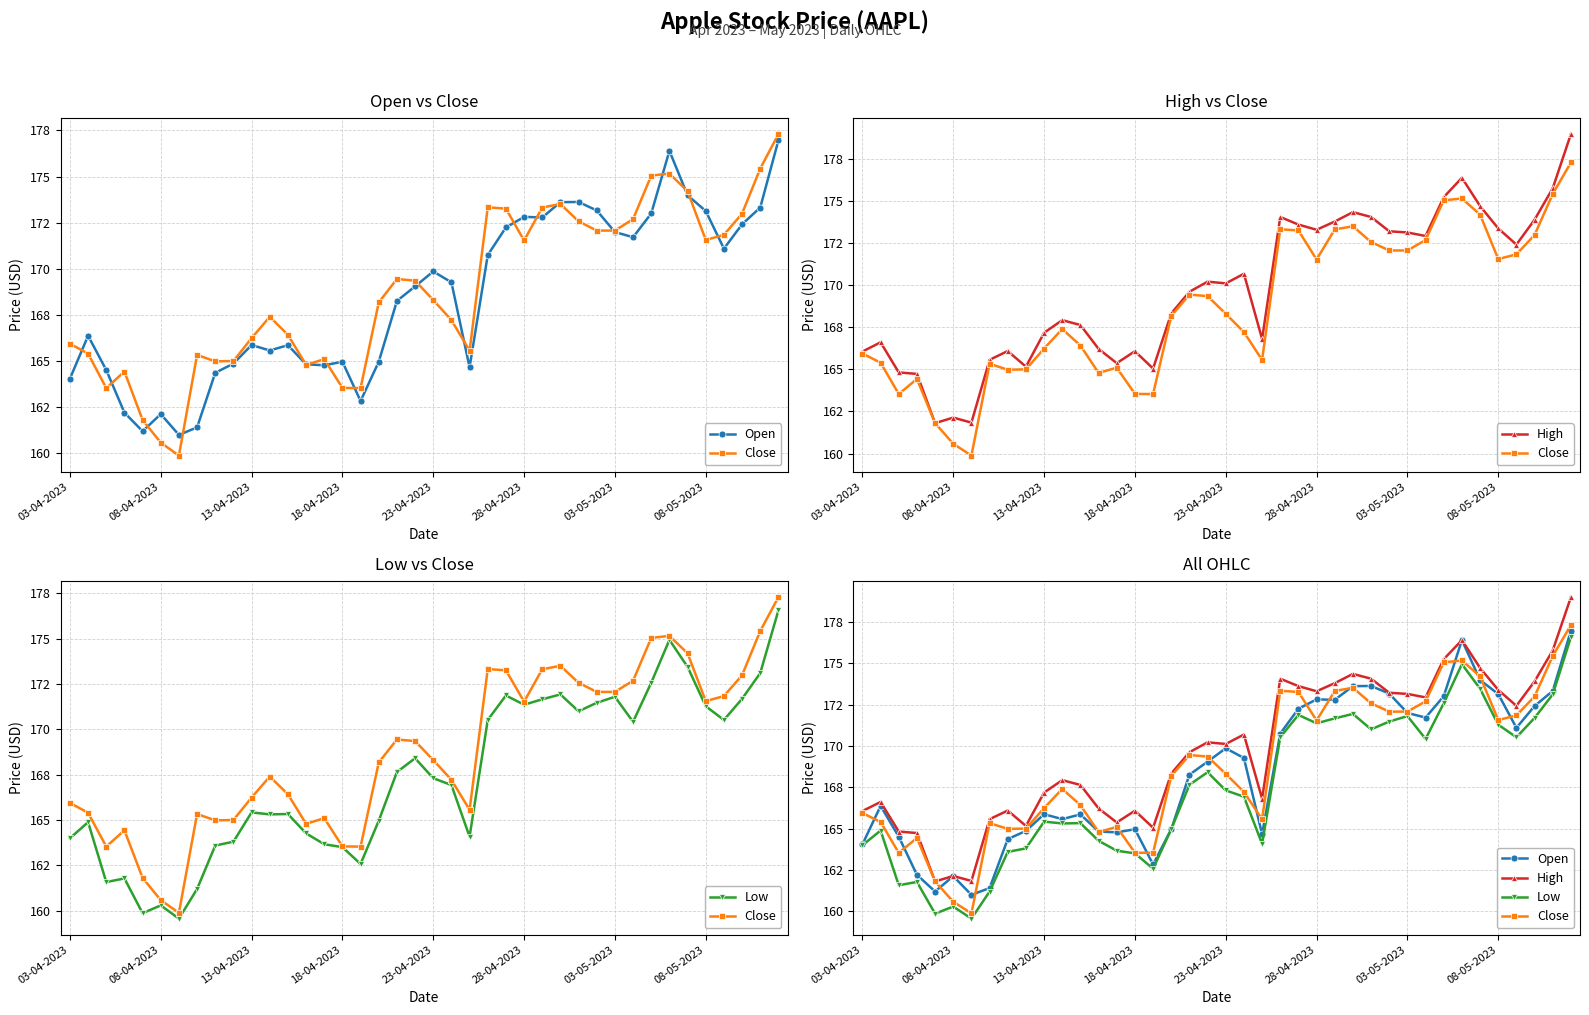

Which has a higher value, 28-04-2023 or 29?

29